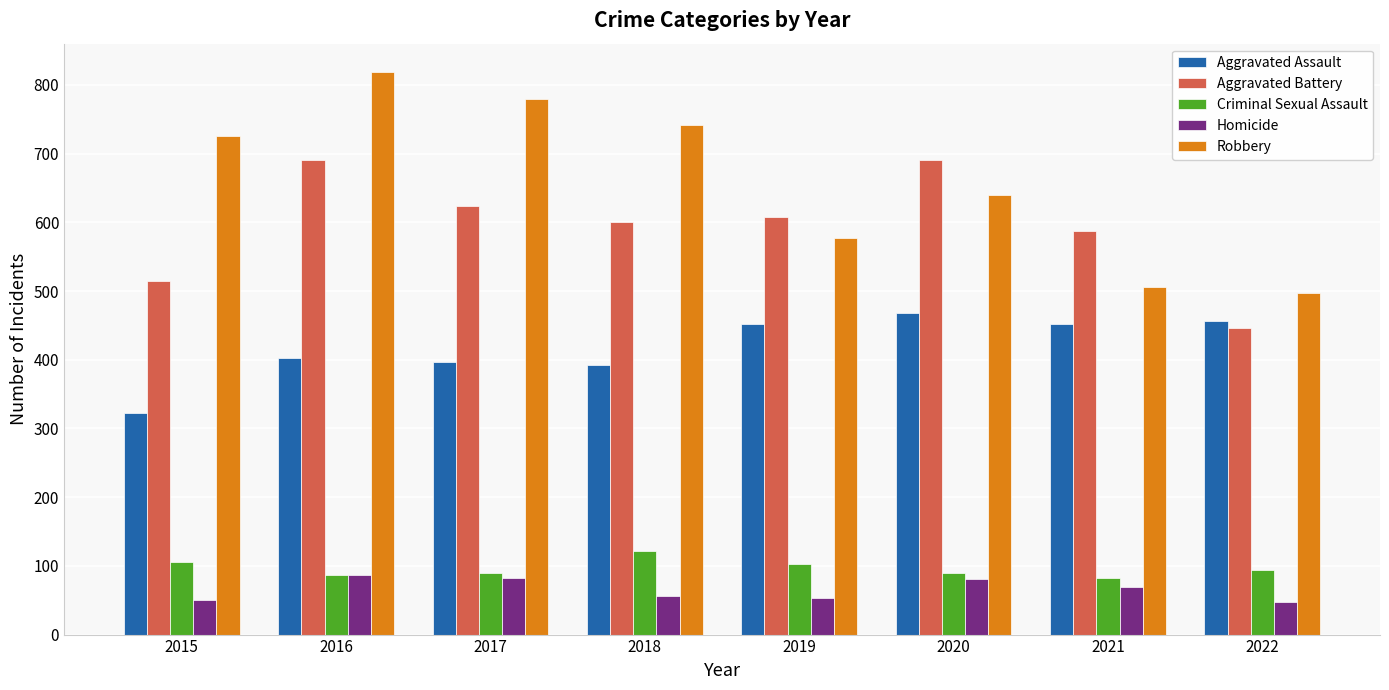

What is the total value across all series at 2016?

2086